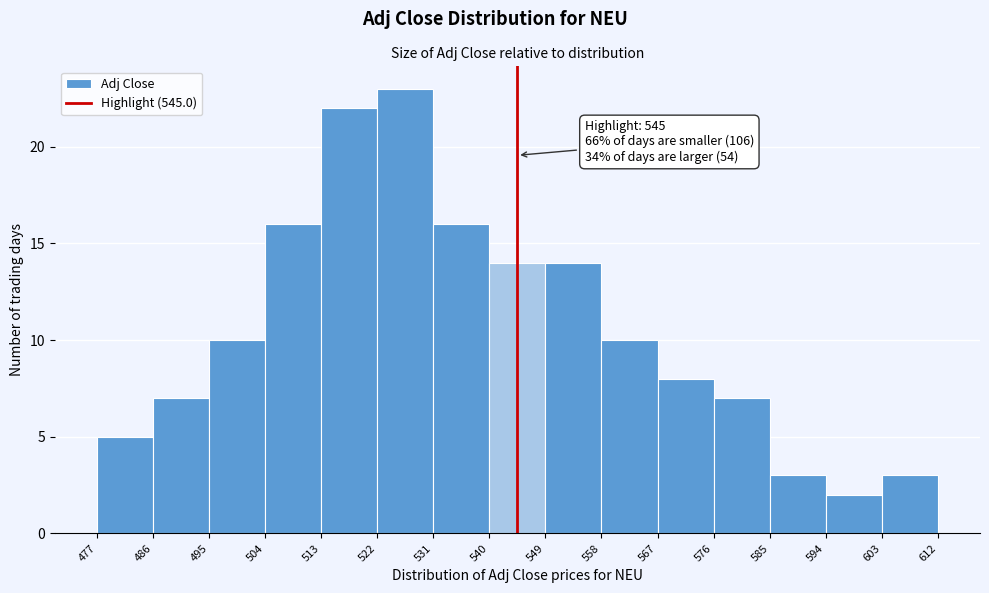

Over which range of the x-axis is the bar tallest?

522 to 531